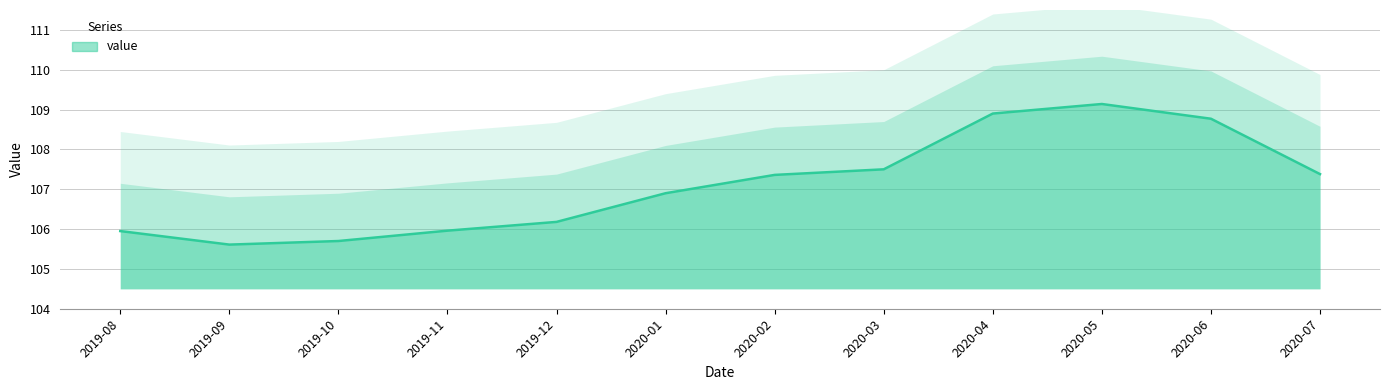

The value at 2019-10 is 105.7. True or false?

True